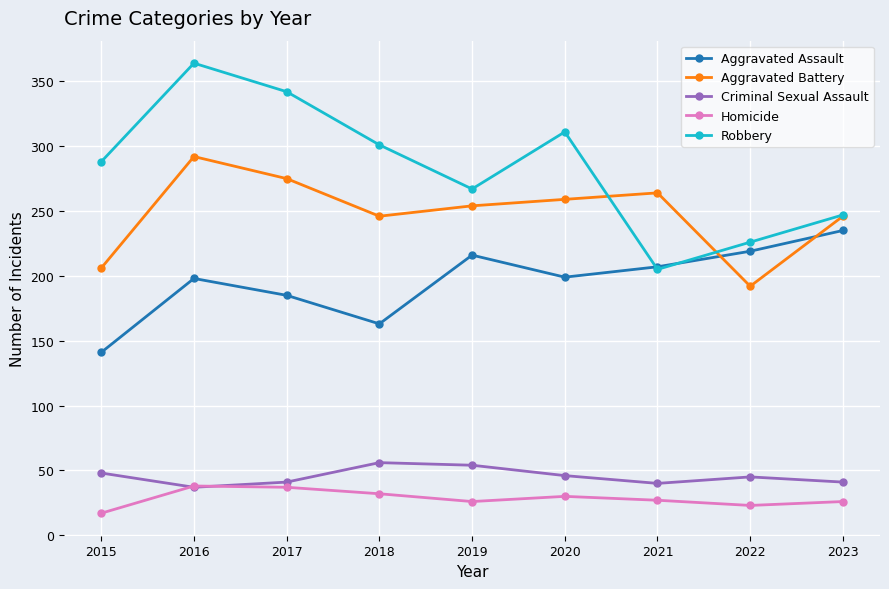

Which category has the lowest value in the Aggravated Battery series?

2022